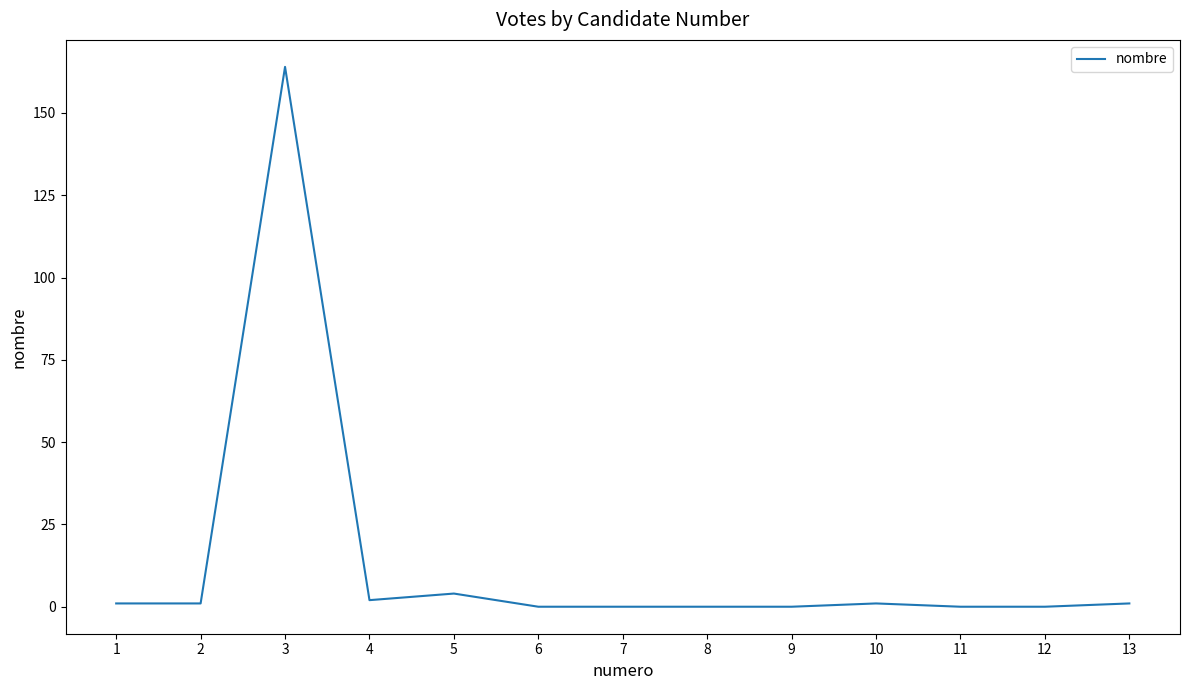

At which category does the chart reach its peak across all series?

3